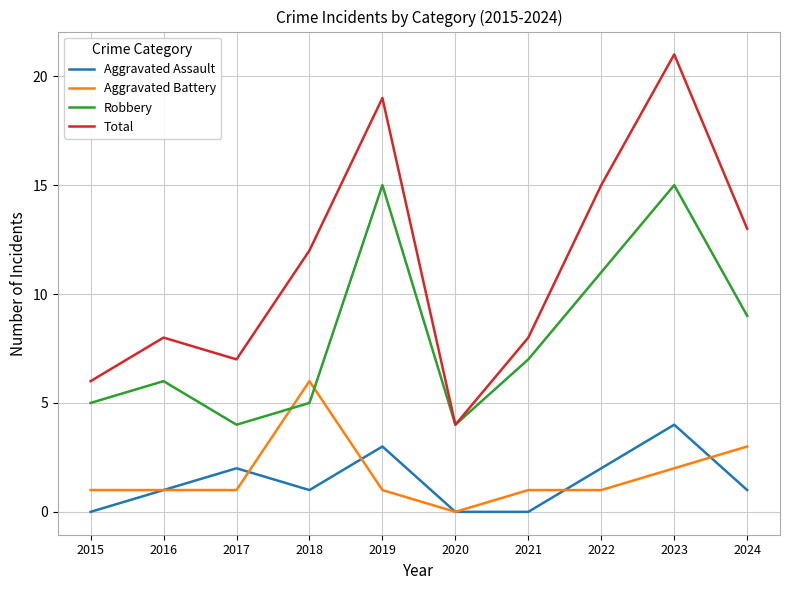

What is the total value across all series at 2024?

26